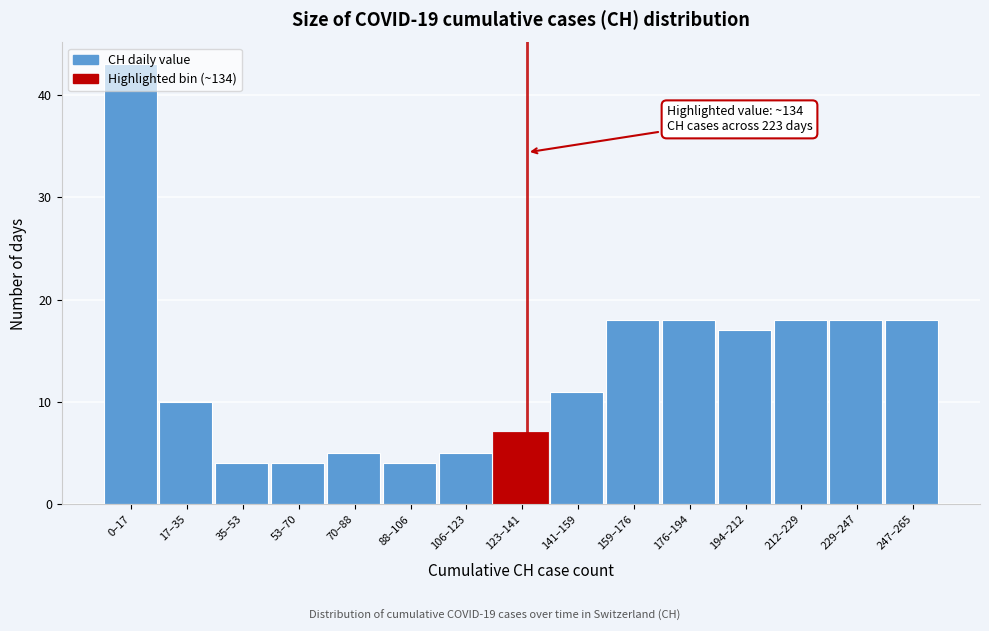

At which category does the chart reach its peak across all series?

0–17